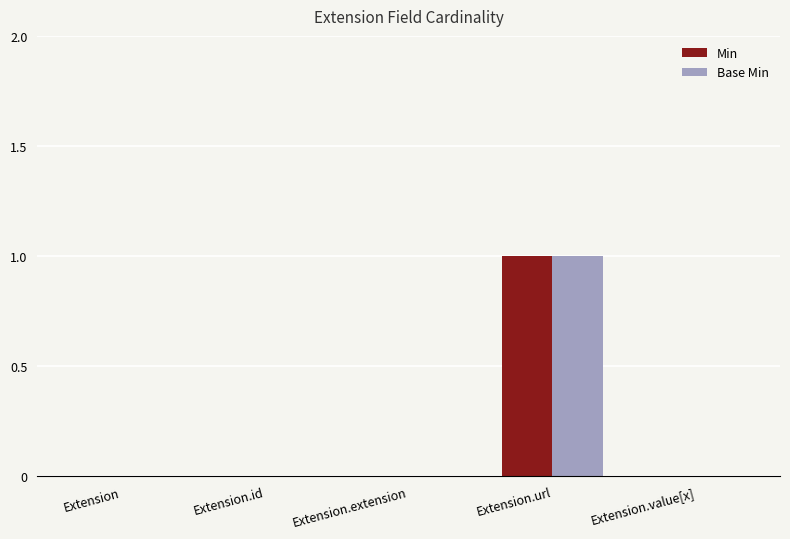

How many data points does each series have?

5